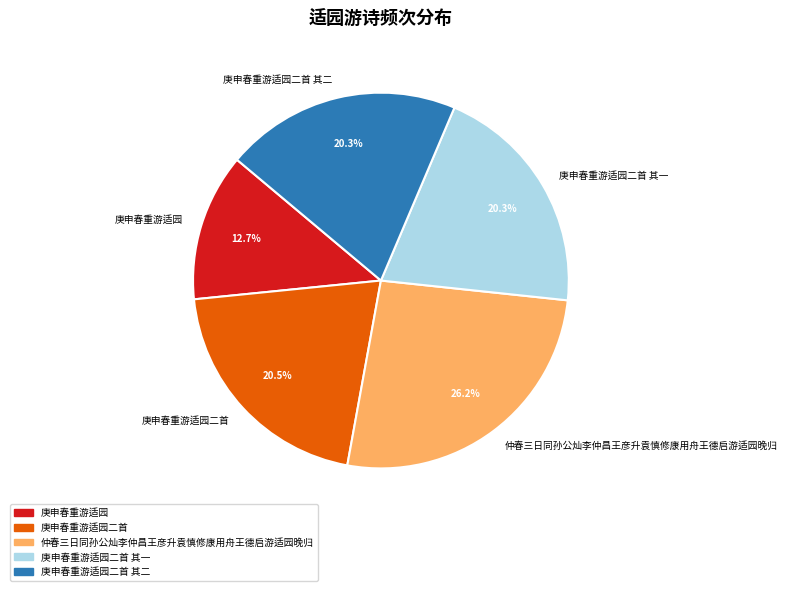

Is there a majority slice in this chart?

No